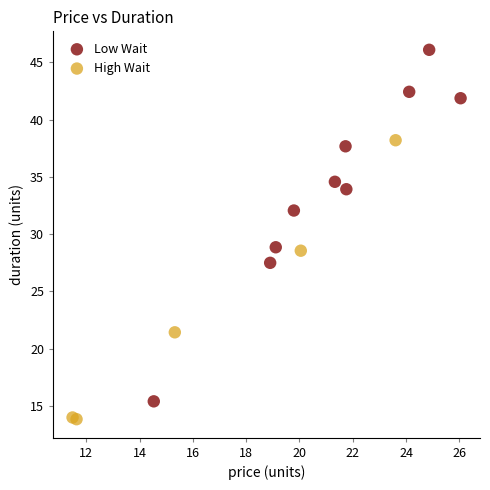

Which series reaches the minimum Y coordinate?

High Wait